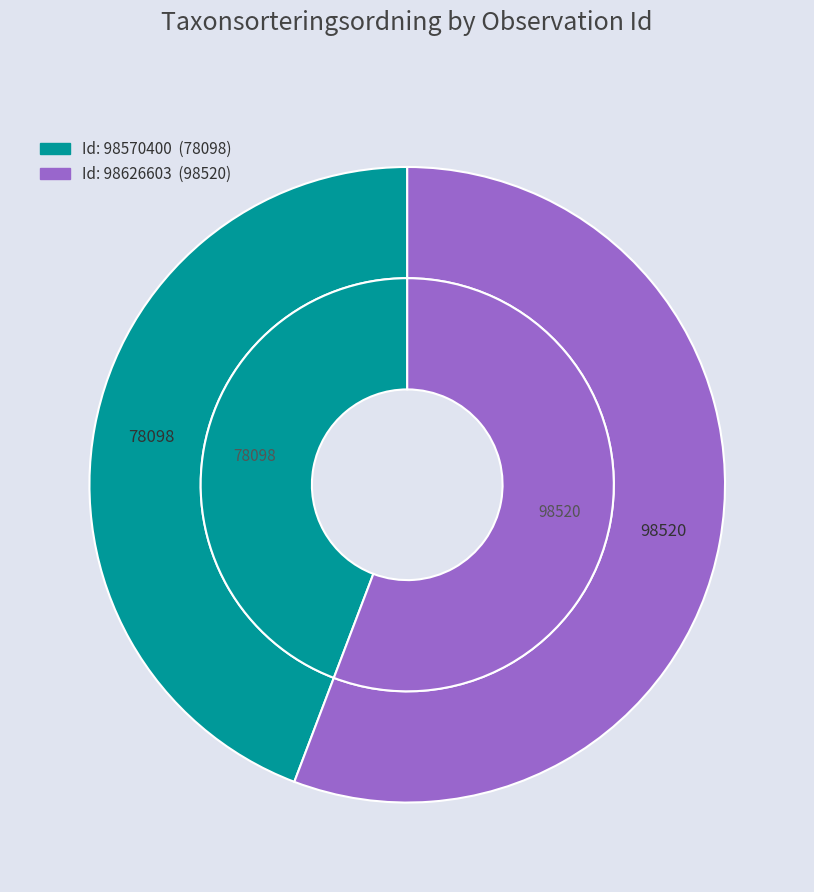

To the nearest percent, what is the difference between the 98570400 and 98626603 slice percentages?

12%